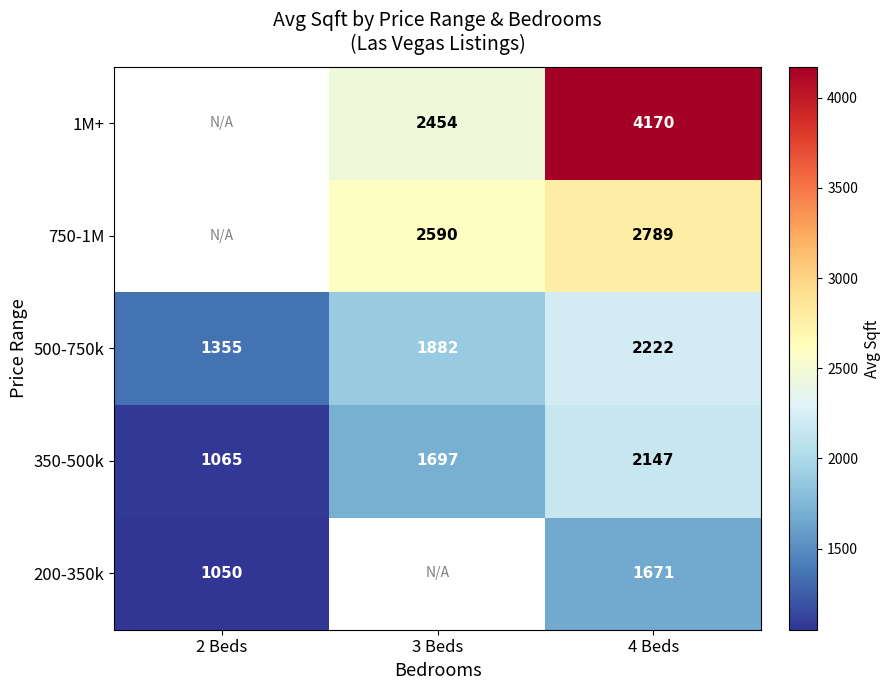

What is the spread (max minus min) of values at 4 Beds?

2499